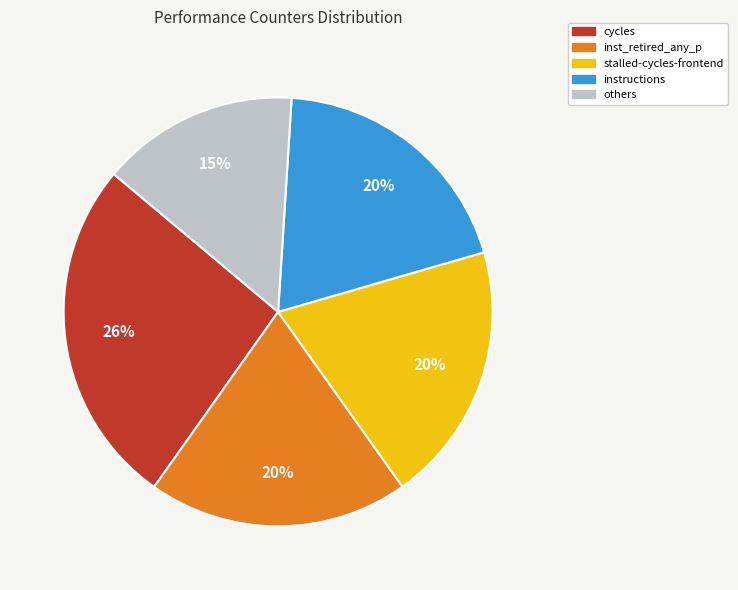

Which slice is the largest?

cycles